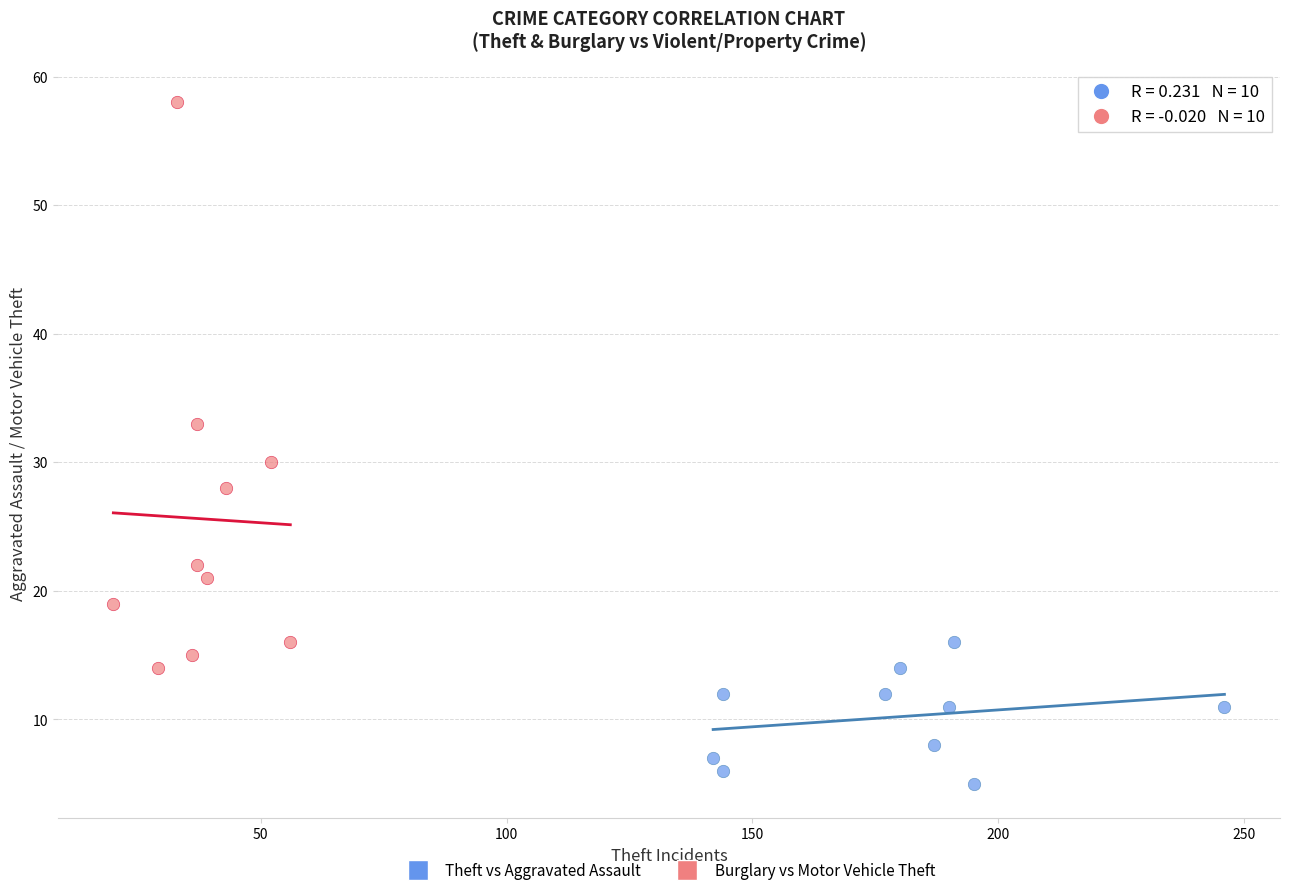

Which series has the widest spread of Y values?

Burglary vs Motor Vehicle Theft